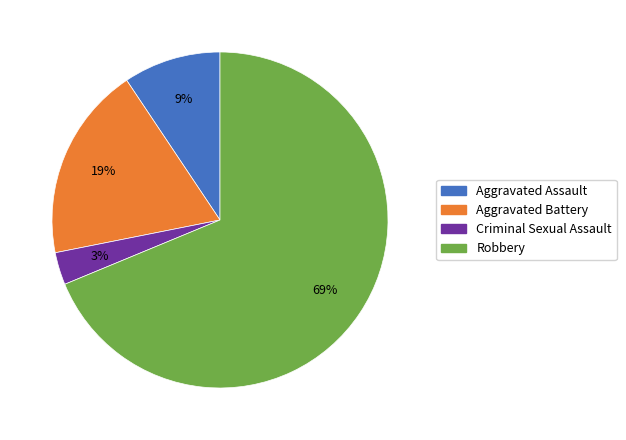

Which slice is the largest?

Robbery